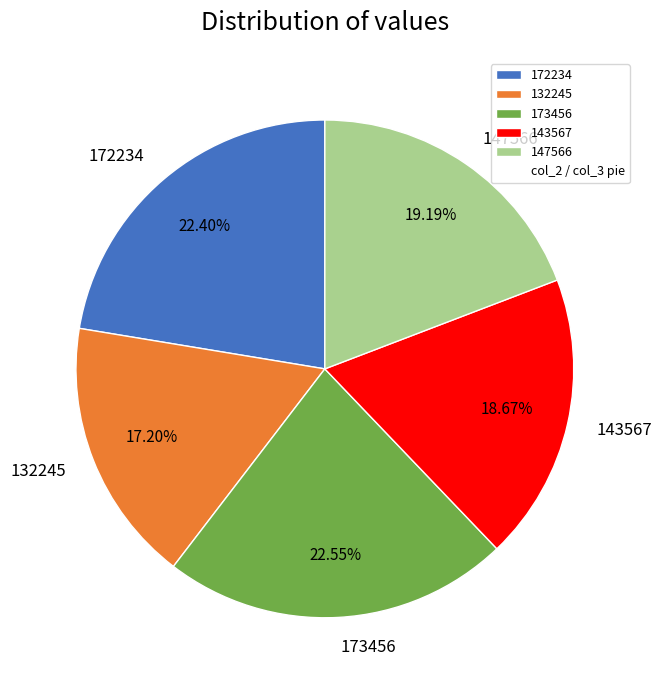

How many slices are in this pie chart?

5